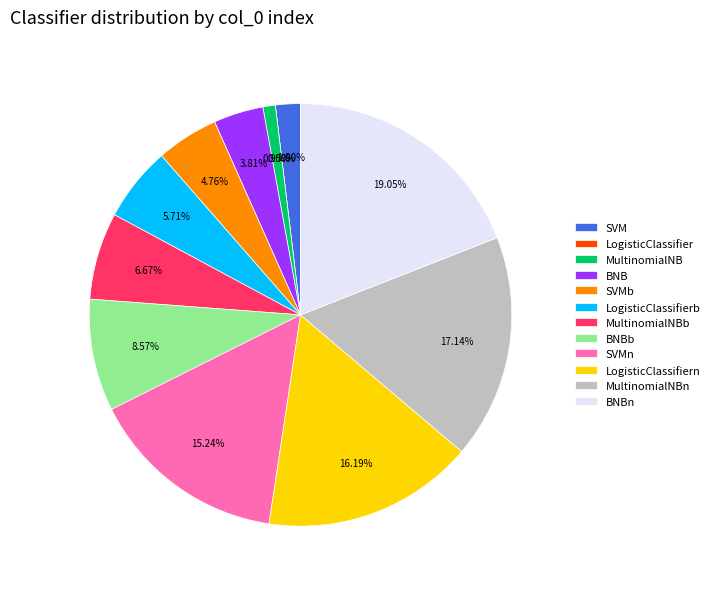

Does MultinomialNBn represent more than half of the total?

No